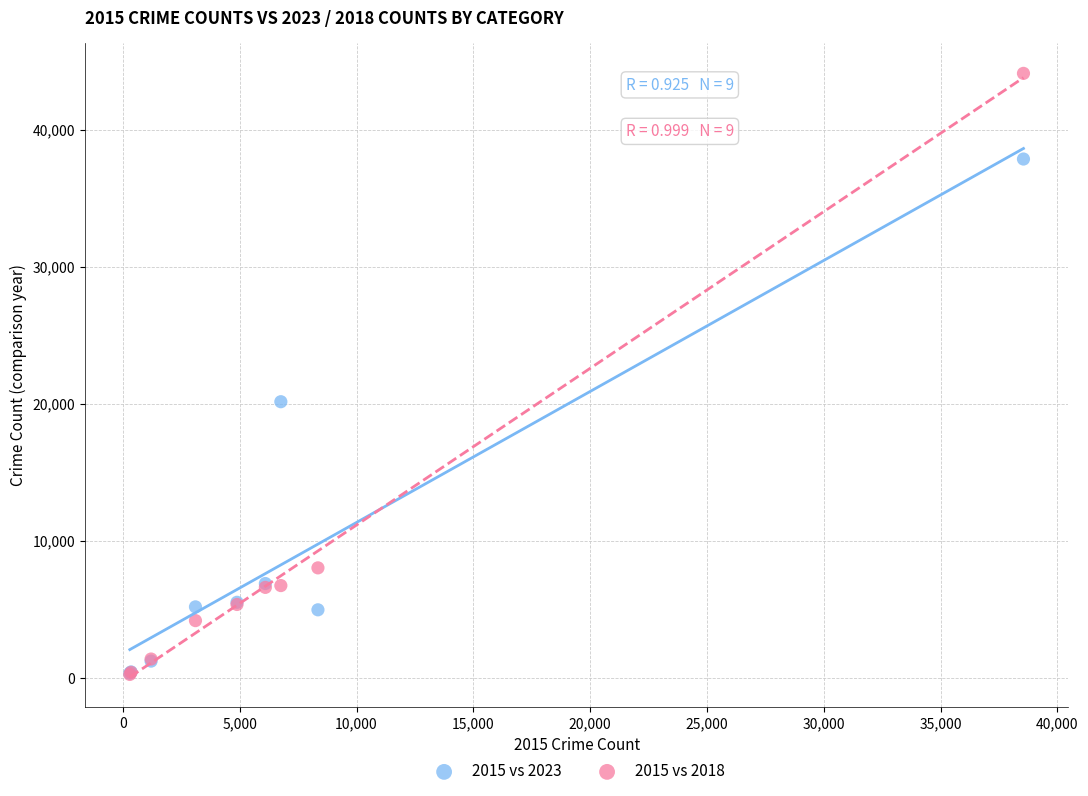

Across all series, what Y value is closest to 22172?

20144